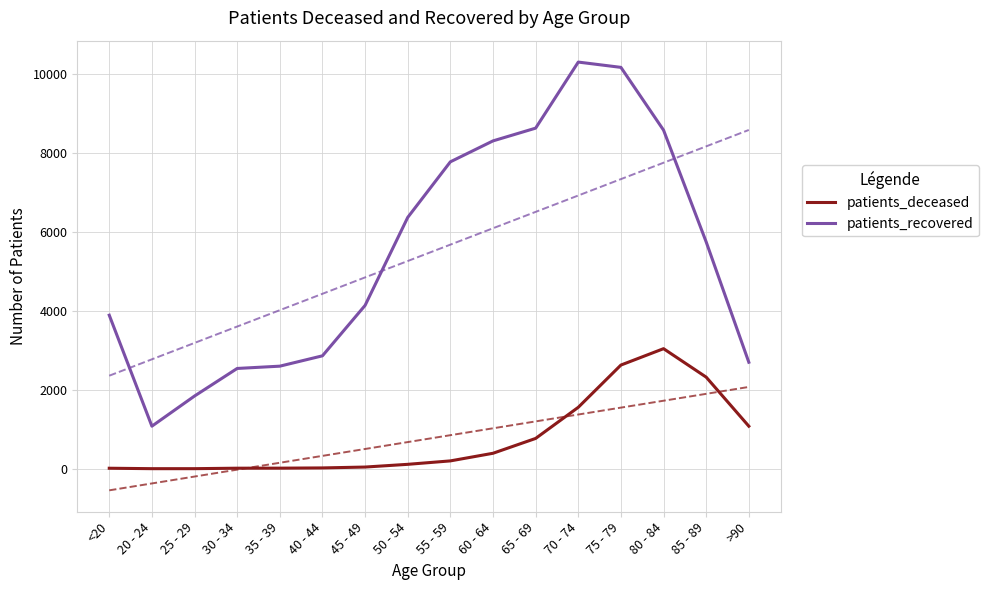

Reading left to right, transcribe all the data shown in this chart.

patients_deceased: <20=14	20 - 24=3	25 - 29=3	30 - 34=15	35 - 39=16	40 - 44=22	45 - 49=44	50 - 54=113	55 - 59=200	60 - 64=393	65 - 69=769	70 - 74=1557	75 - 79=2627	80 - 84=3042	85 - 89=2321	>90=1079
patients_recovered: <20=3890	20 - 24=1079	25 - 29=1843	30 - 34=2541	35 - 39=2599	40 - 44=2861	45 - 49=4138	50 - 54=6366	55 - 59=7774	60 - 64=8304	65 - 69=8627	70 - 74=10300	75 - 79=10166	80 - 84=8576	85 - 89=5745	>90=2698